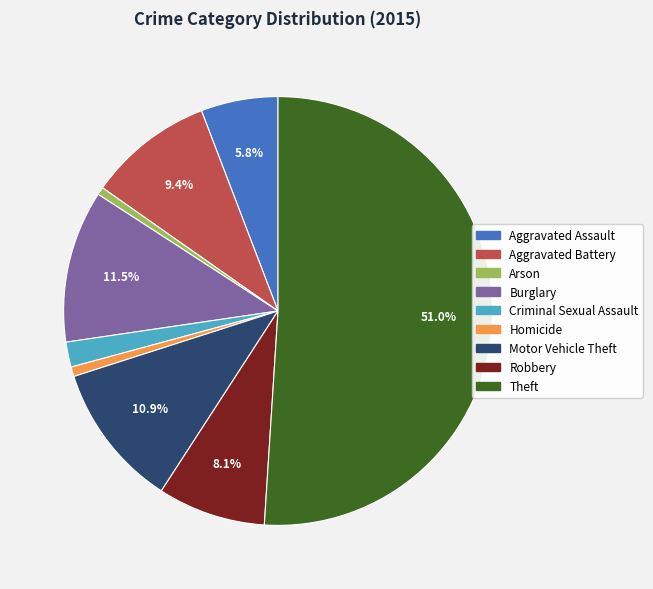

Which category has the biggest portion of the pie?

Theft